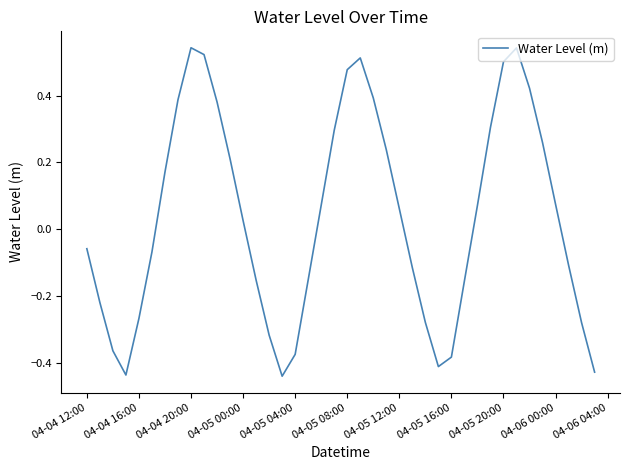

What is the difference between the maximum and minimum values?

1.0